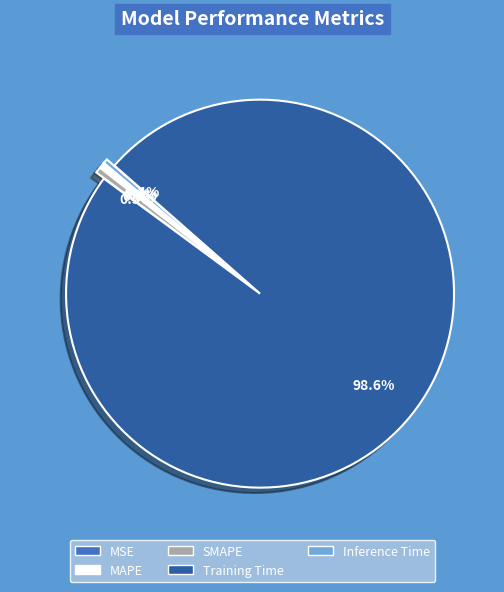

Is there a majority slice in this chart?

Yes